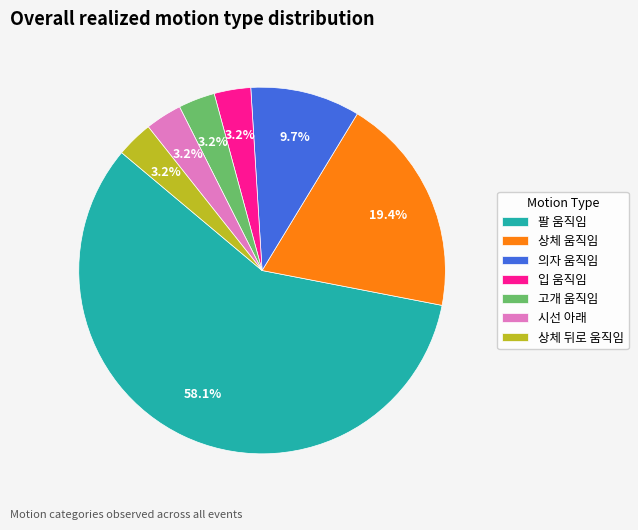

Which slice is the largest?

팔 움직임